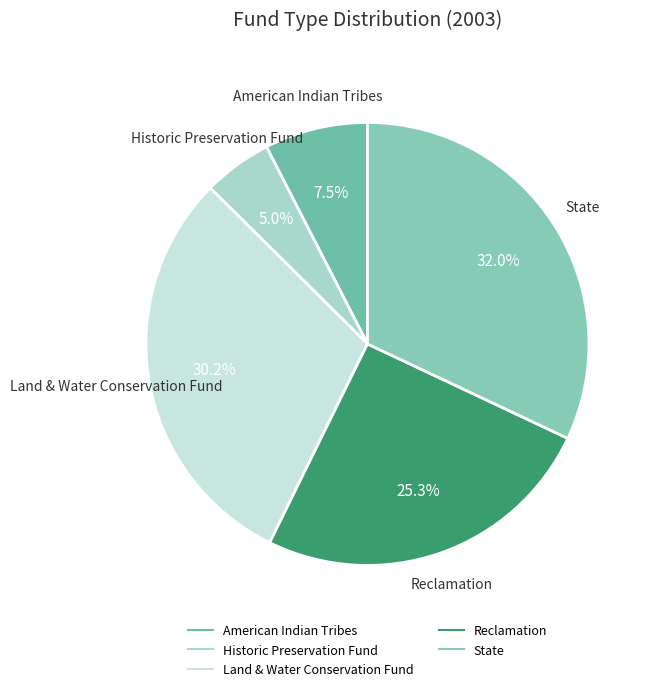

To the nearest percent, what portion does Land & Water Conservation Fund represent?

30%